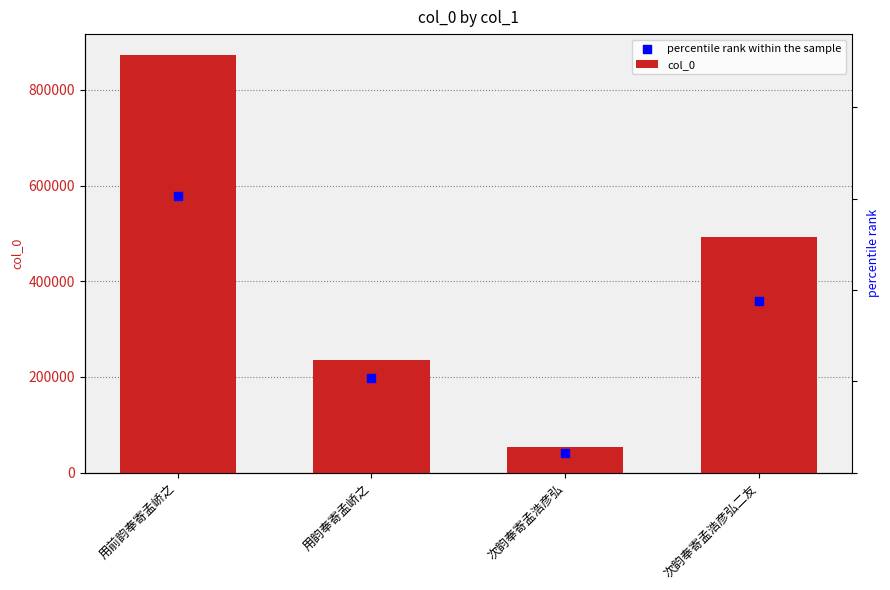

Is the value of col_0 at 用韵奉寄孟峤之 greater than the value of percentile rank within the sample at 用前韵奉寄孟峤之?

No